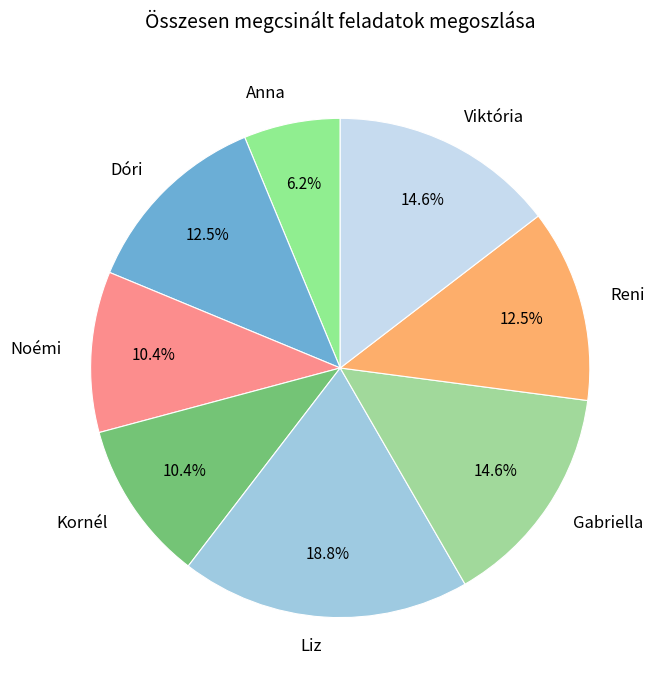

Count the number of slices in the pie.

8